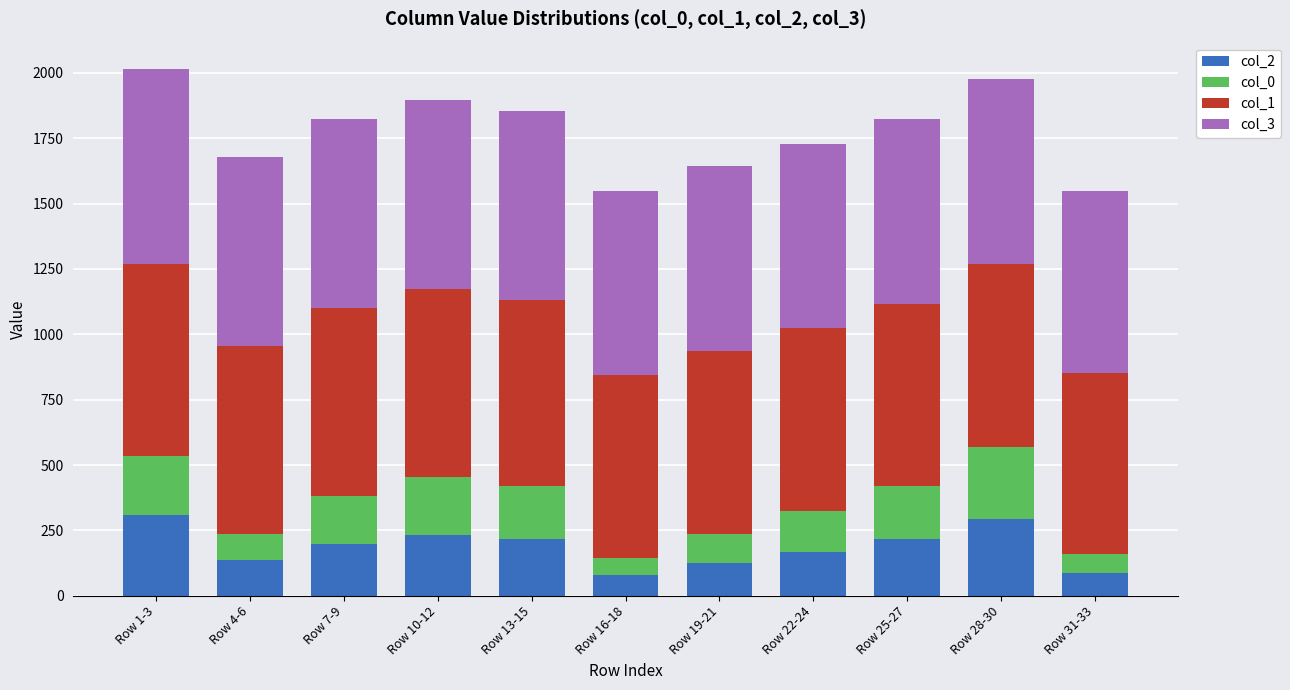

What is the total value across all series at Row 22-24?

1729.2